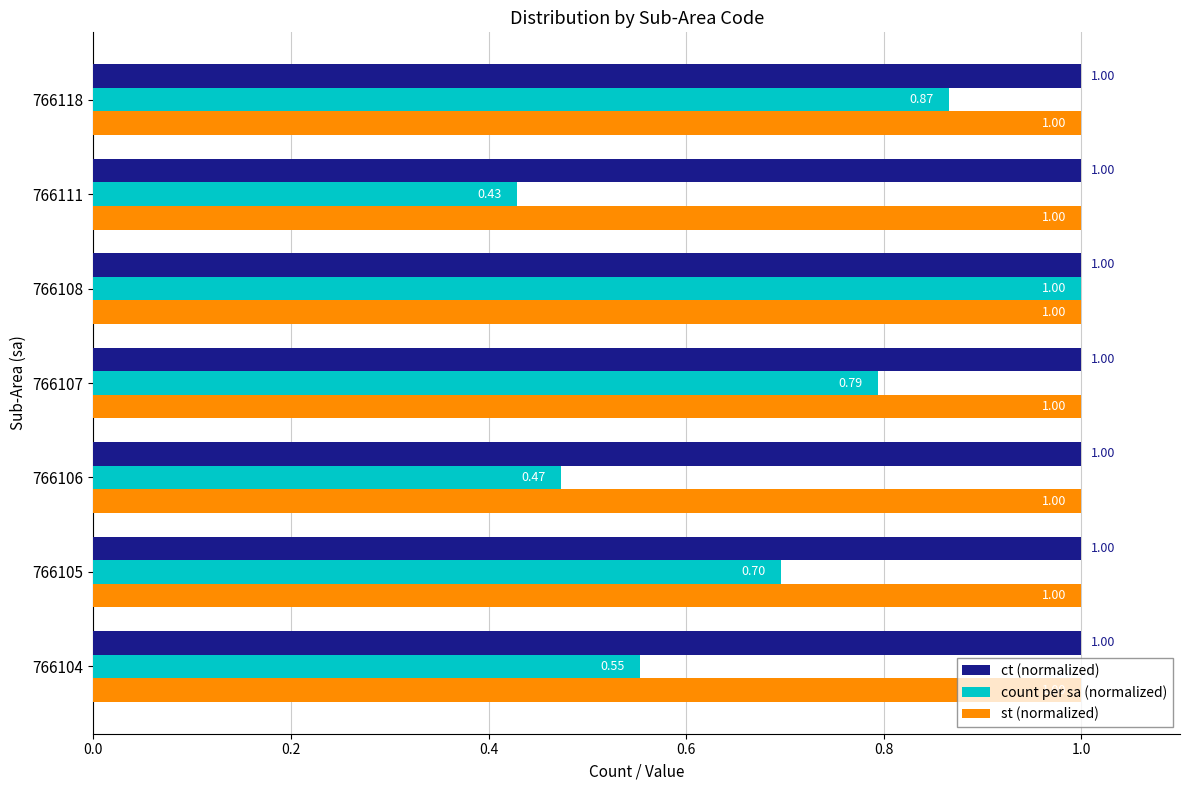

Which series has the widest spread of values?

count per sa (normalized)